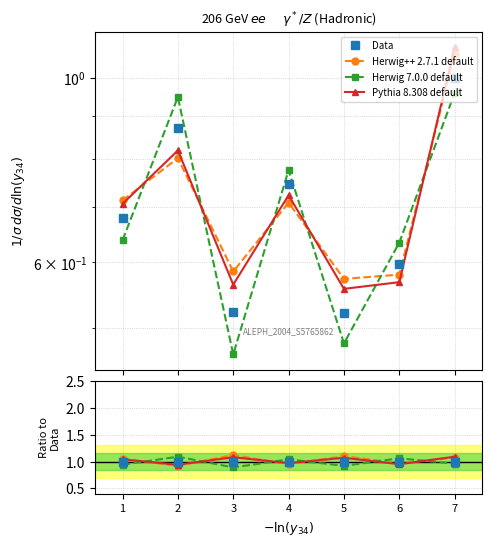

Which series has the widest spread of values?

Pythia 8.308 default